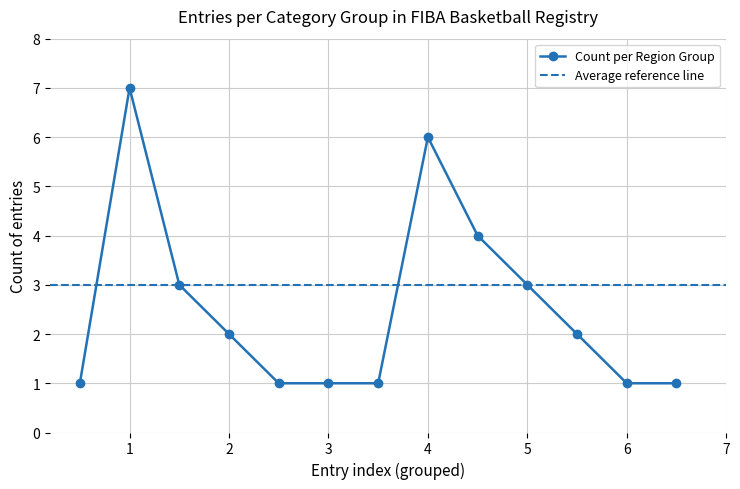

True or false: the data shows 2 at Europe Cup.

False